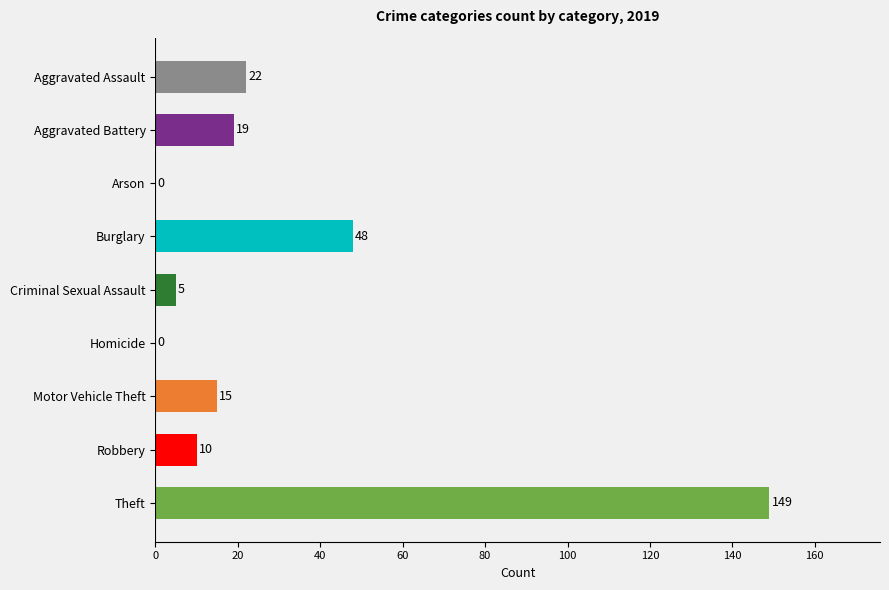

What is the sum of all values?

268